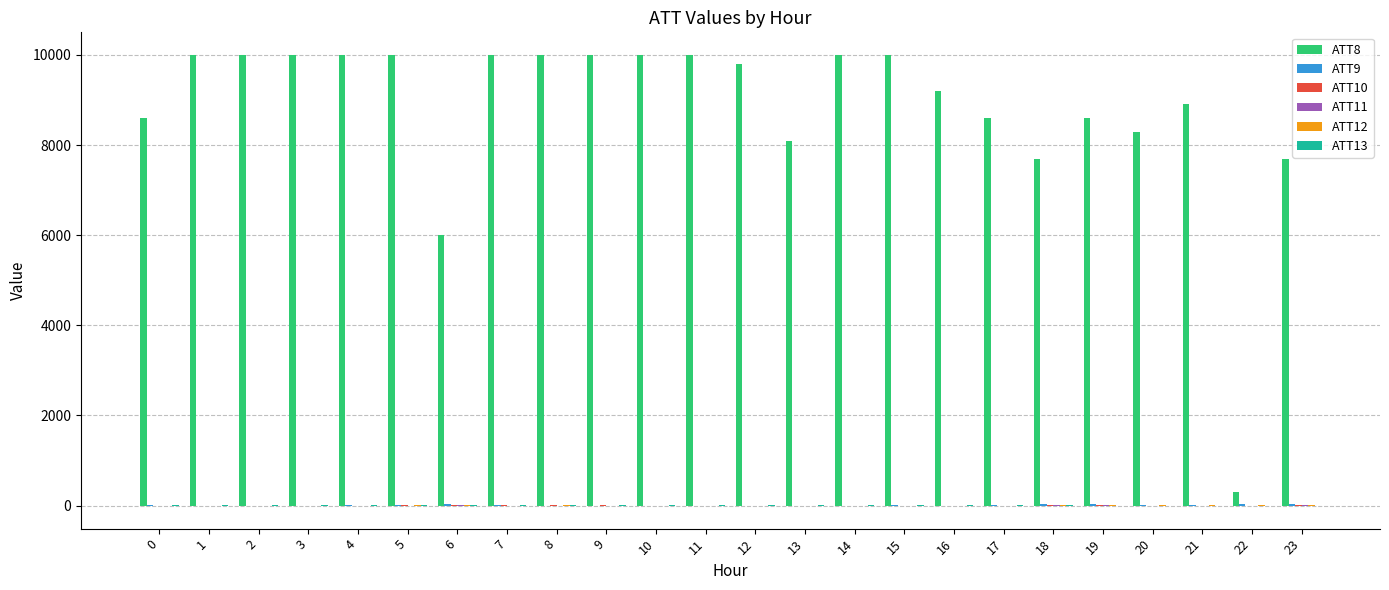

Which series has the largest total across all categories?

ATT8